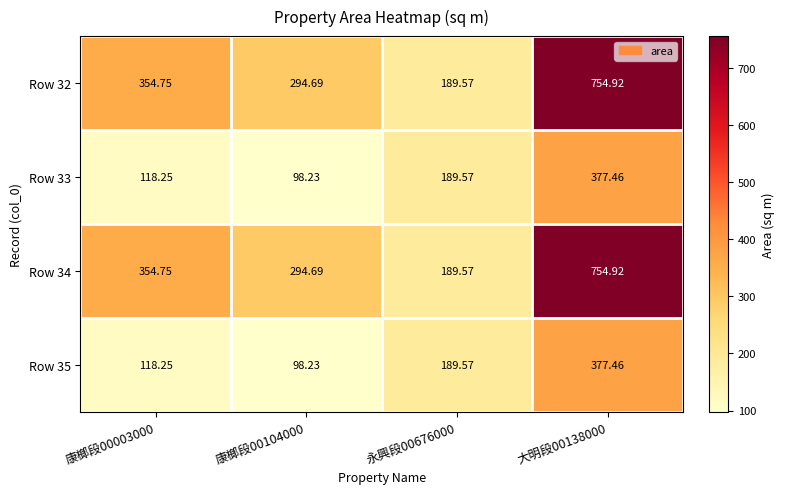

How many distinct data groups are displayed?

4